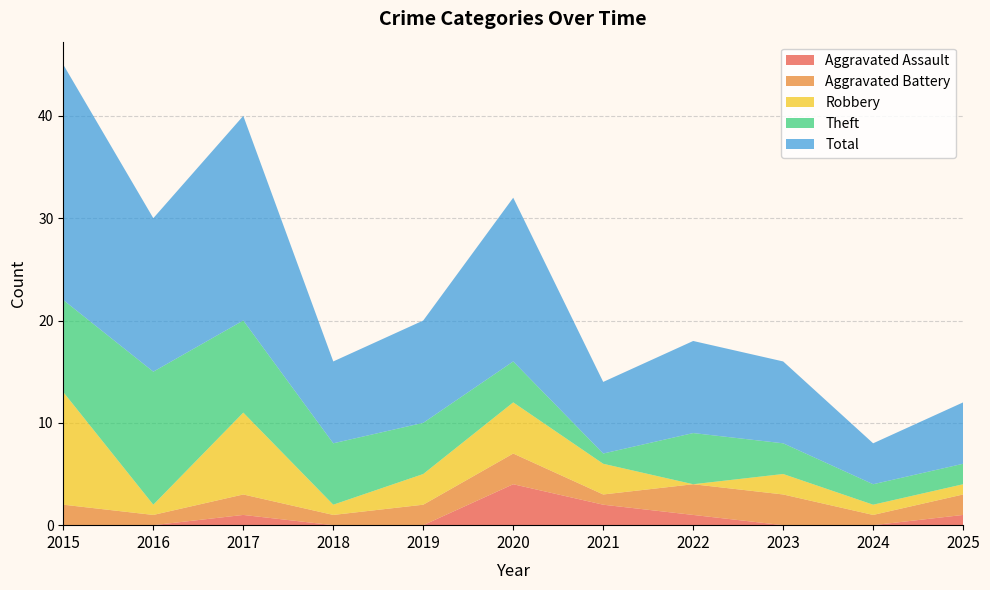

Reading left to right, transcribe all the data shown in this chart.

Aggravated Assault: 0	0	1	0	0	4	2	1	0	0	1
Aggravated Battery: 2	1	2	1	2	3	1	3	3	1	2
Robbery: 11	1	8	1	3	5	3	0	2	1	1
Theft: 9	13	9	6	5	4	1	5	3	2	2
Total: 23	15	20	8	10	16	7	9	8	4	6